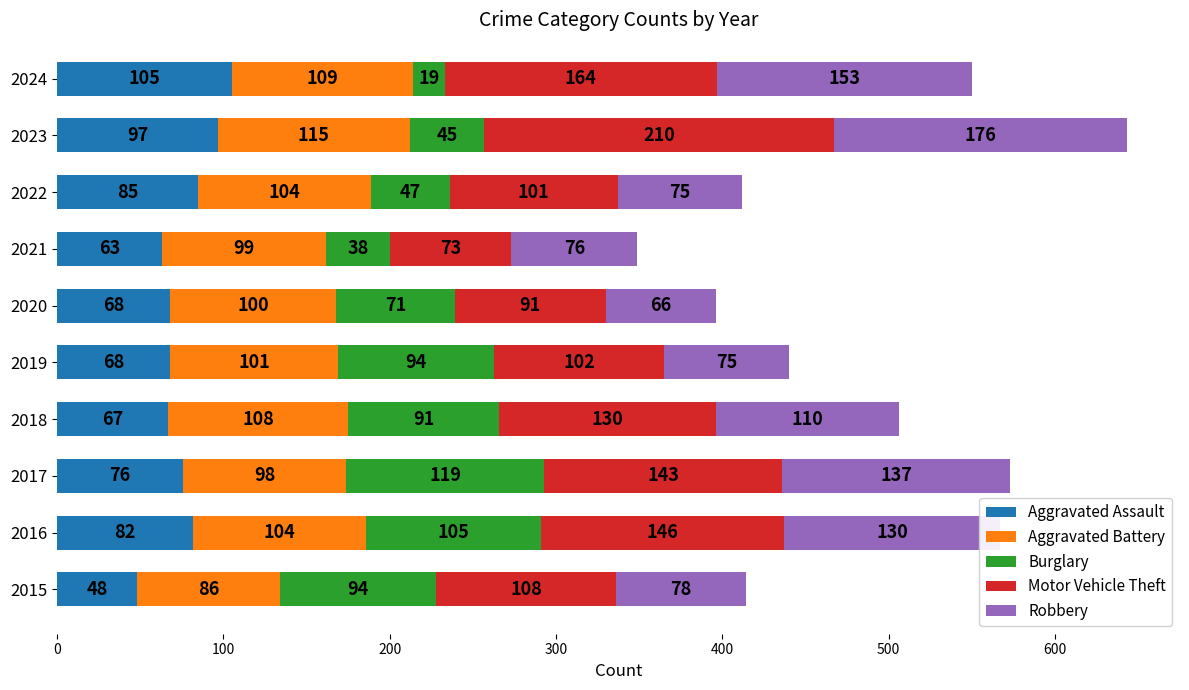

At which label does Aggravated Assault reach its peak?

2024